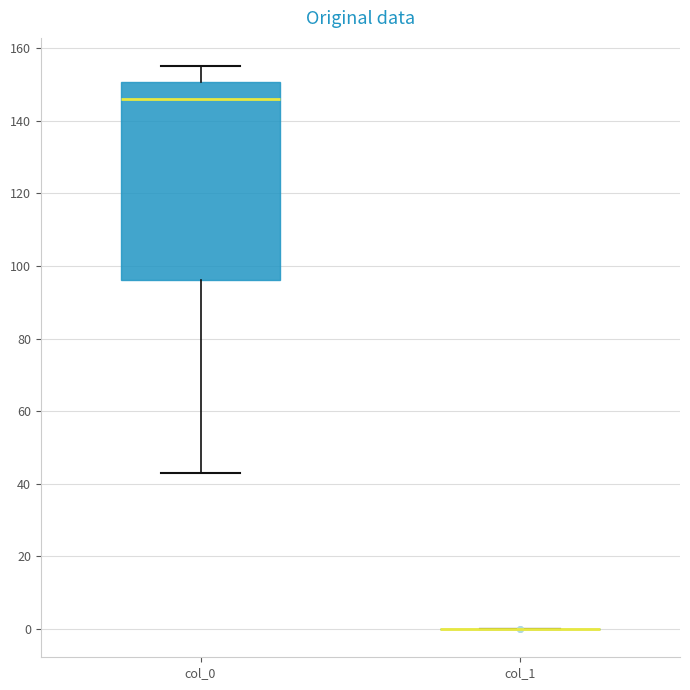

Reading left to right, transcribe this box plot: for each box, give where its median line is, the range the box spans, and where its two whiskers end, as read against the y-axis. The values are not printed on the chart, so give them approximately, as read against the axis.

col_0: median 146, box 96 to 150, whiskers 44 to 156
col_1: box collapsed to a line at 0, whiskers 0 to 0